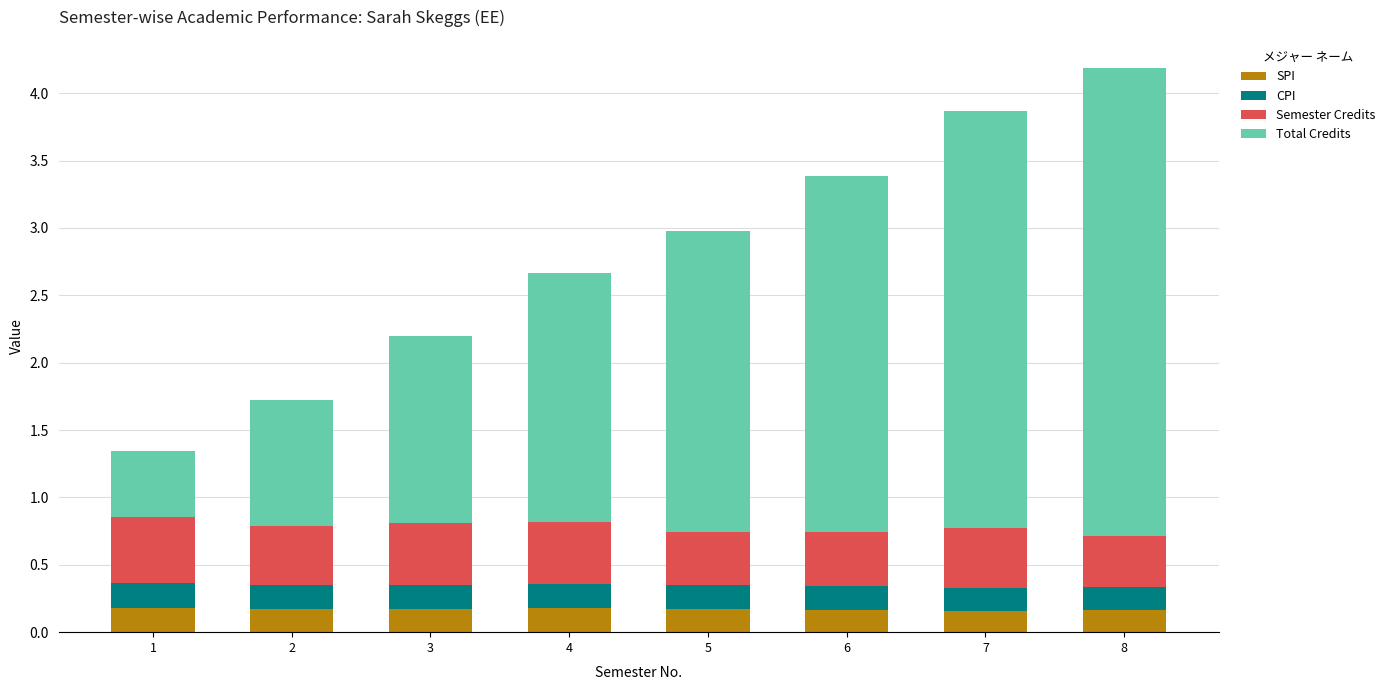

At which category is the sum across all series the highest?

8